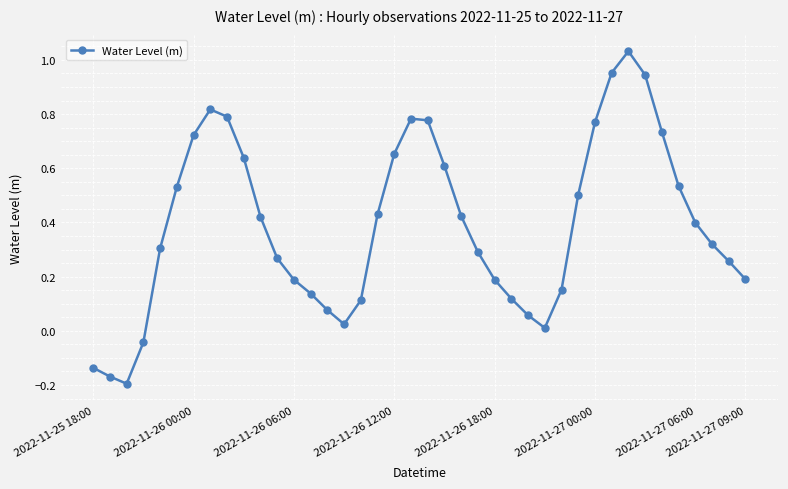

What is the sum of all values?

15.6